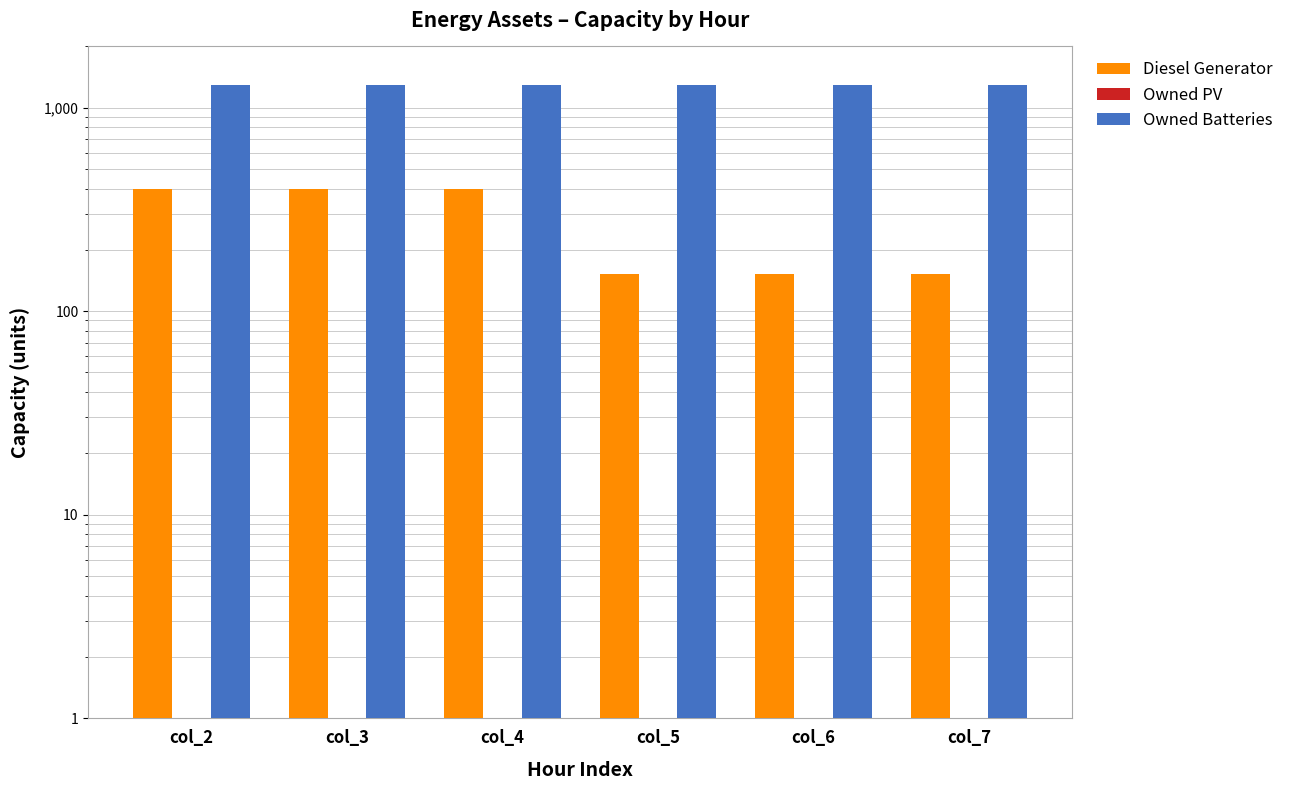

Reading right to left, what are all the values shown in this chart?

Diesel Generator: col_7=153	col_6=153	col_5=153	col_4=400	col_3=400	col_2=400
Owned PV: col_7=0	col_6=0	col_5=0	col_4=0	col_3=0	col_2=0
Owned Batteries: col_7=1298	col_6=1298	col_5=1298	col_4=1298	col_3=1298	col_2=1298